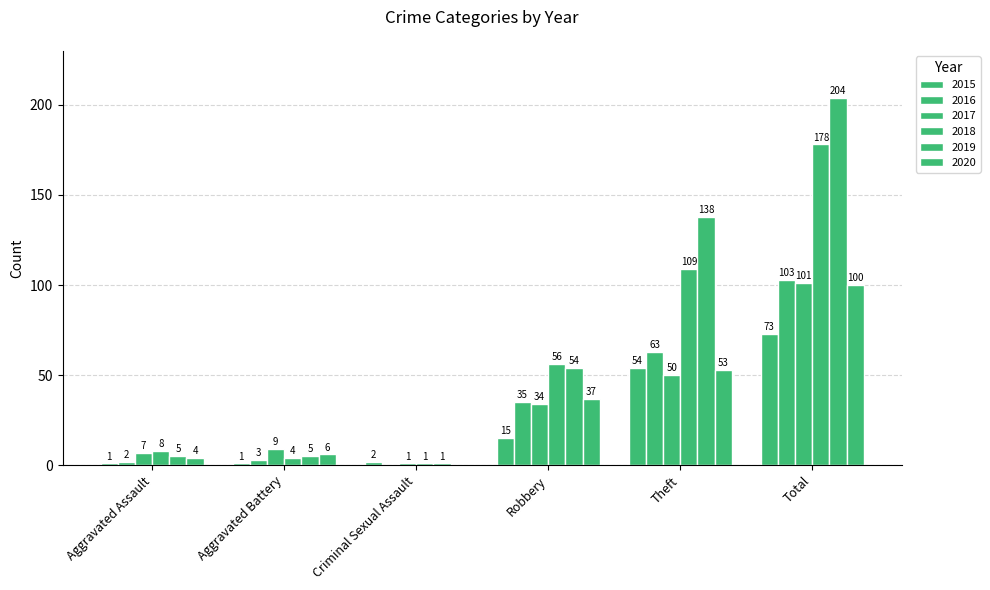

Read the 2020 value at Aggravated Assault.

4